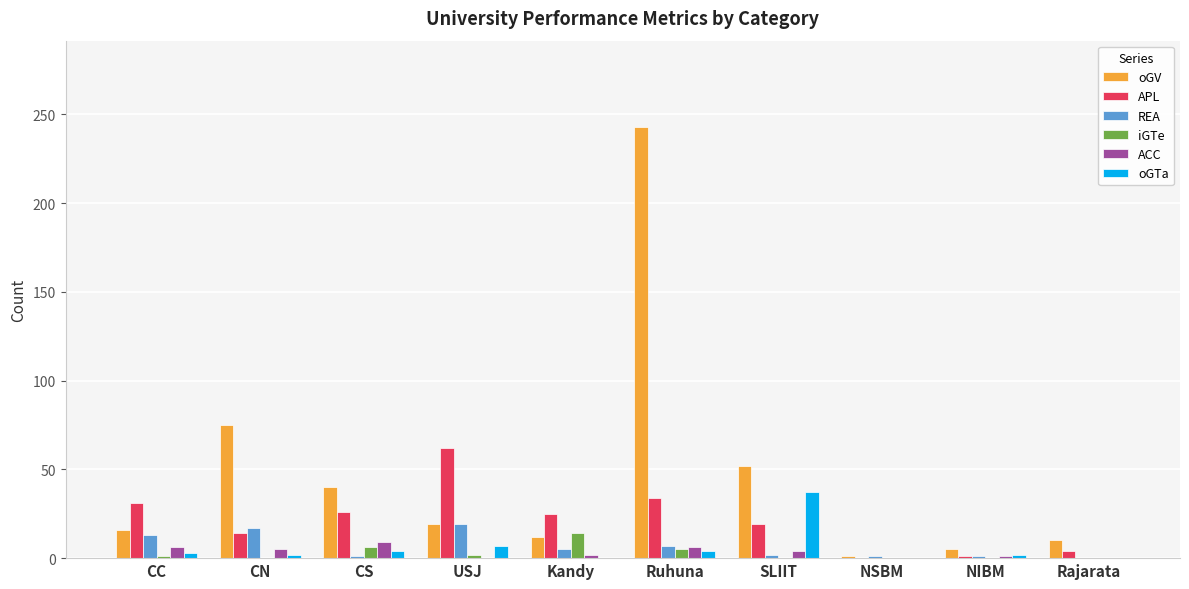

Is it true that iGTe equals 6 at CS?

True